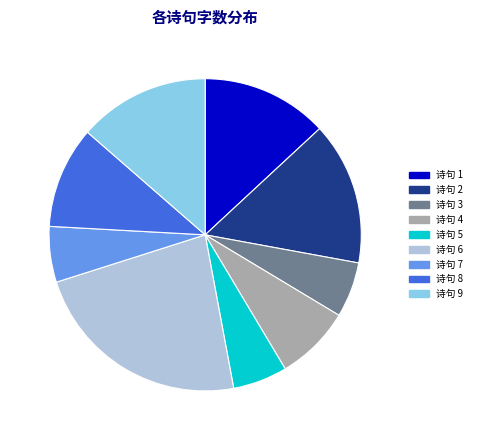

Is there any slice that represents more than half of the pie?

No